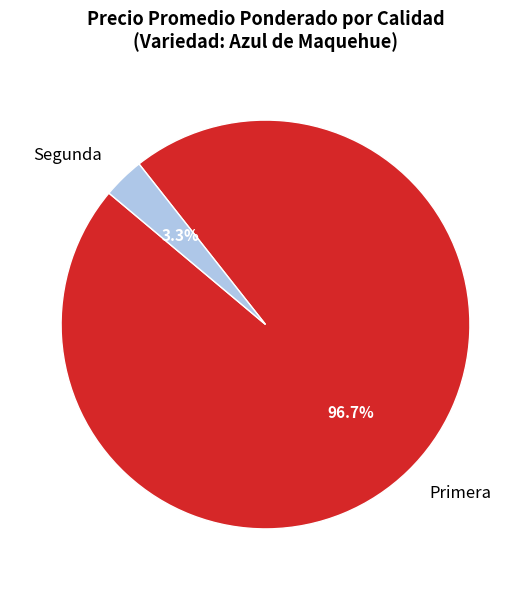

Does Segunda represent more than half of the total?

No